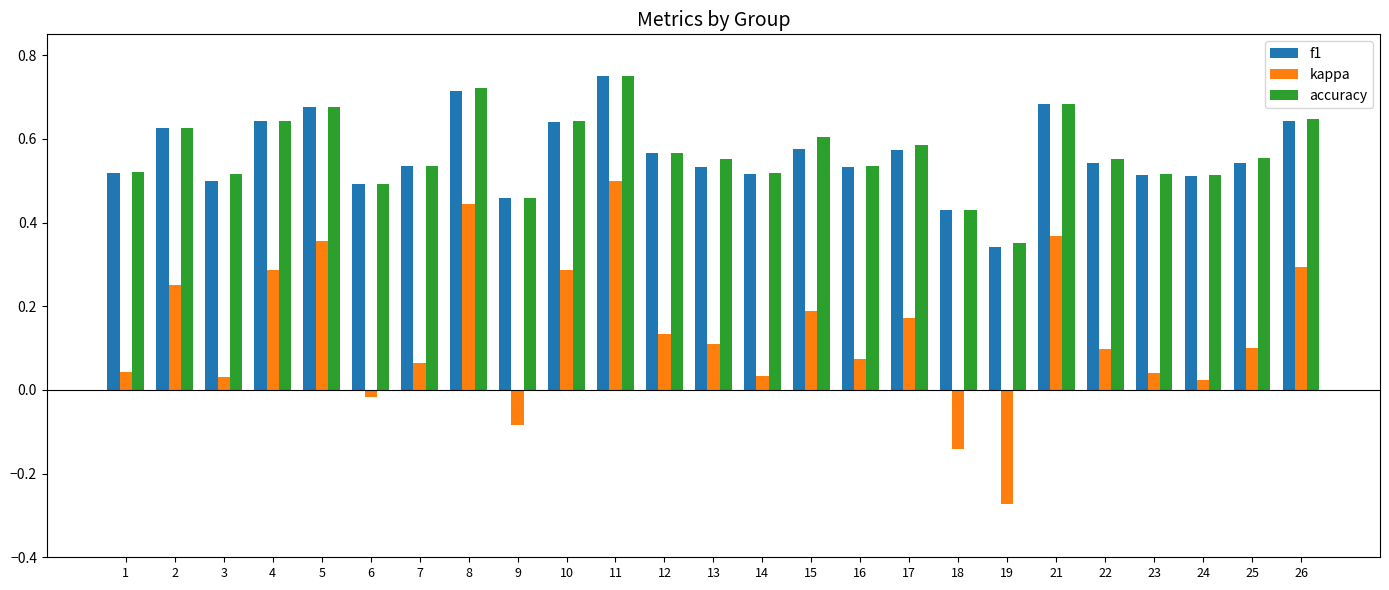

Which series changed the most between 5 and 18?

kappa